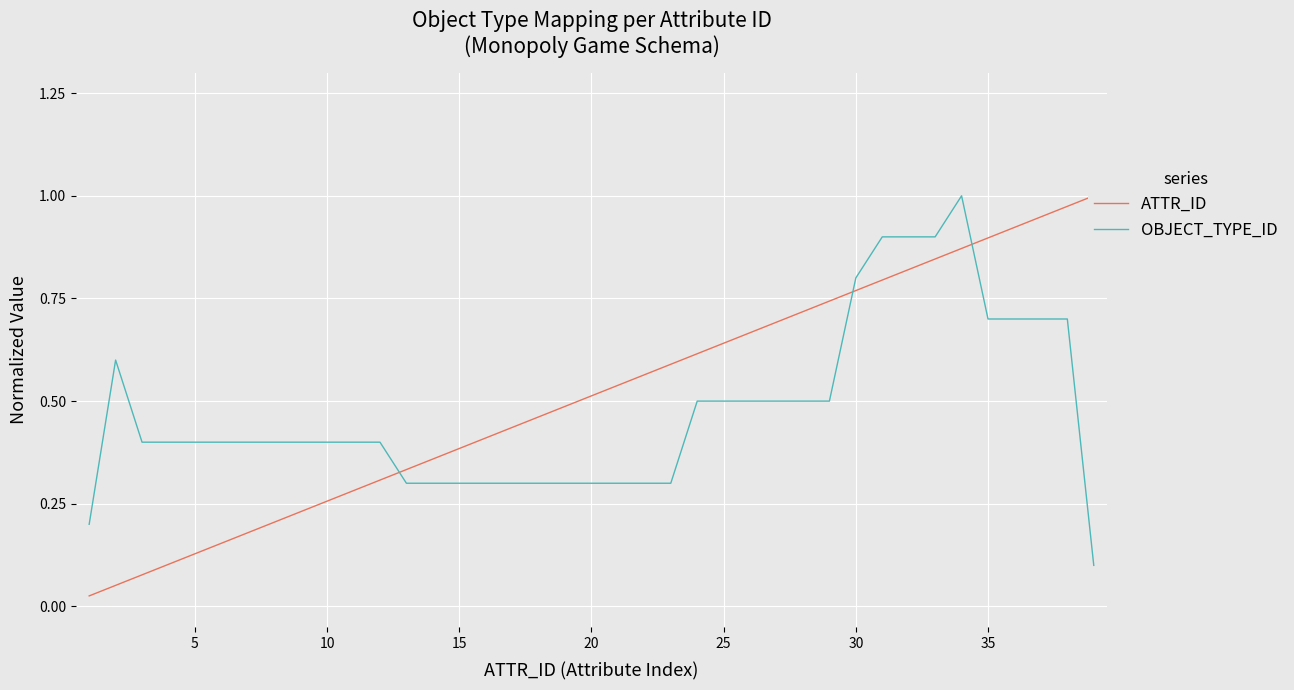

The OBJECT_TYPE_ID series shows 0.5 at 25. True or false?

True